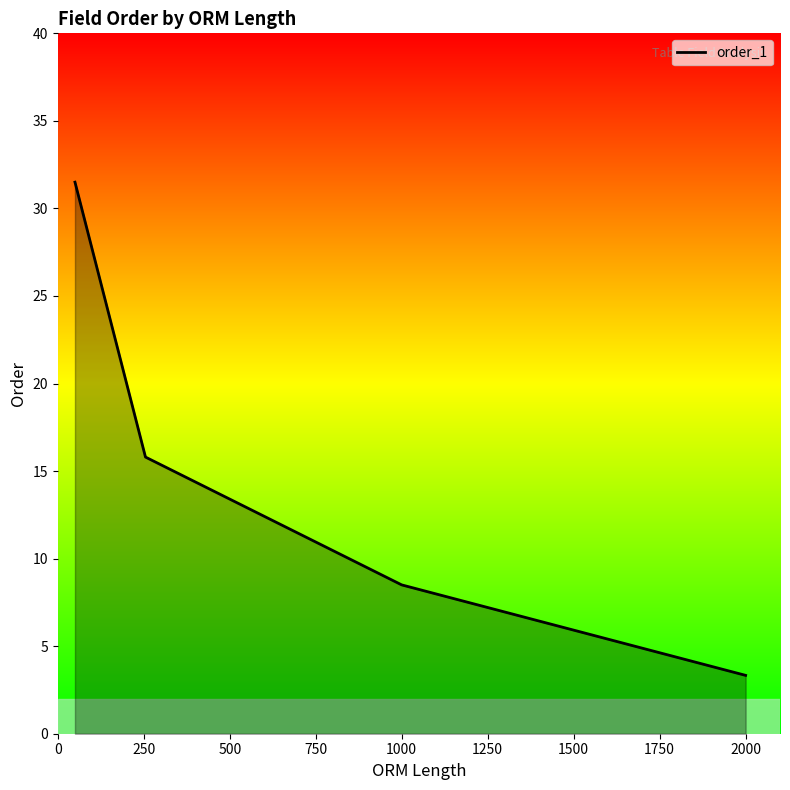

What is the average value?

14.8